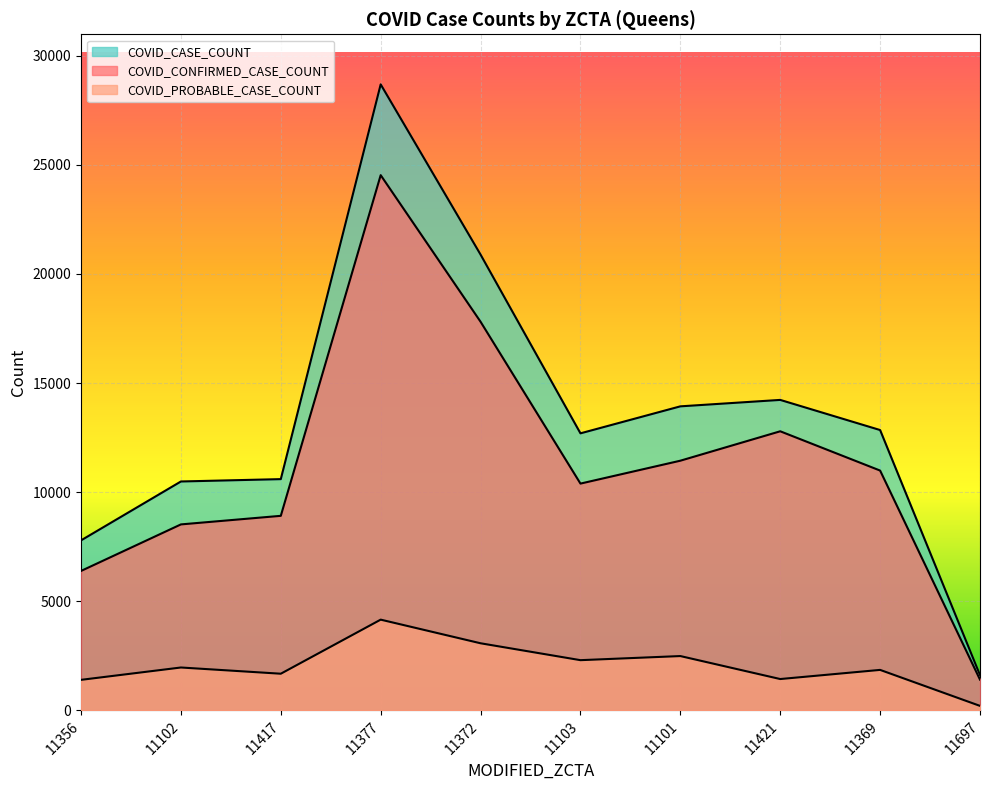

What is the label of the 7th point from the left?

11101